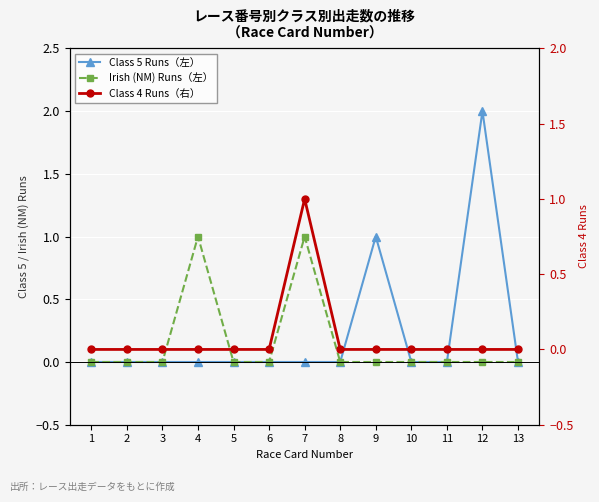

What is the difference between the maximum and minimum values in the Irish (NM) Runs（左） series?

1